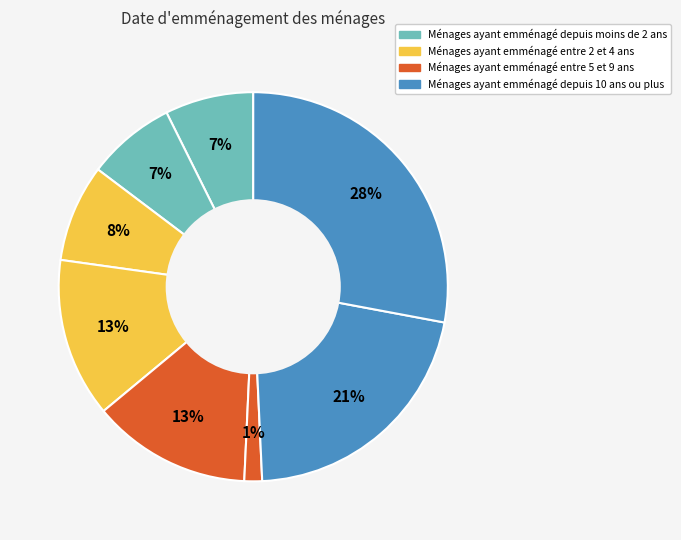

Count the number of slices in the pie.

8